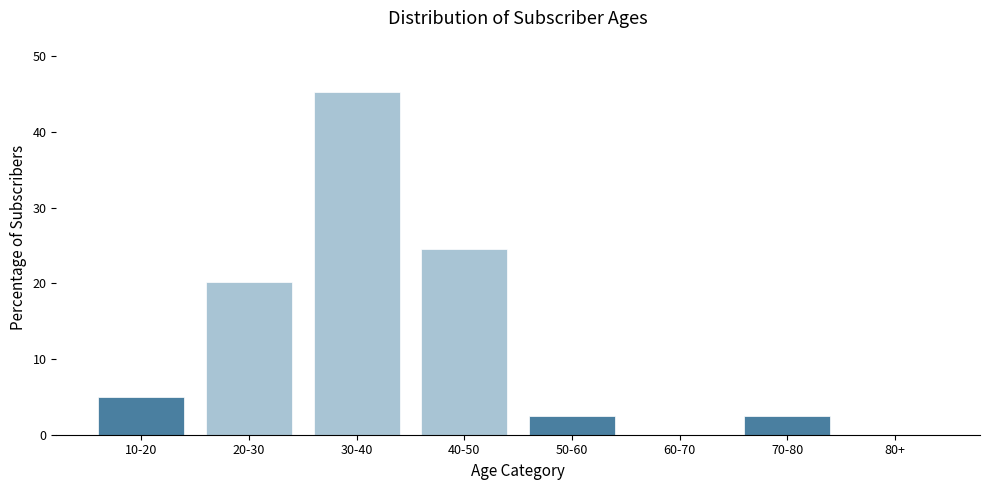

Reading left to right, list all the values displayed in this chart.

10-20=5.0	20-30=20.1	30-40=45.3	40-50=24.5	50-60=2.5	60-70=0.0	70-80=2.5	80+=0.0